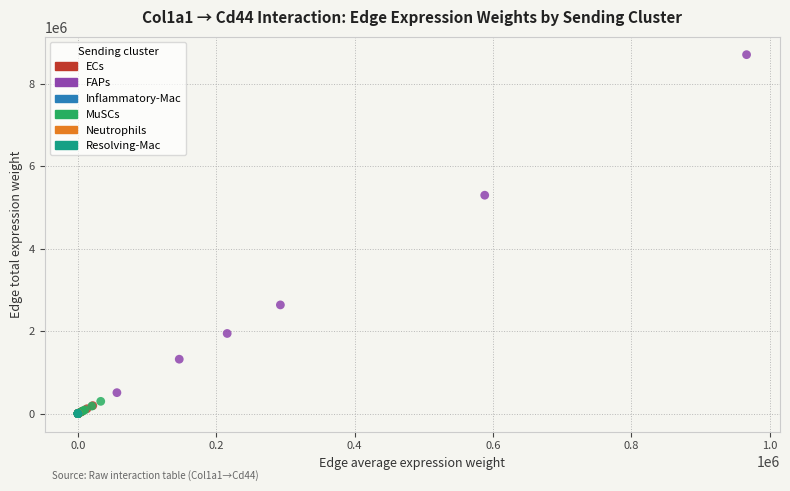

Which series has the widest spread of Y values?

FAPs